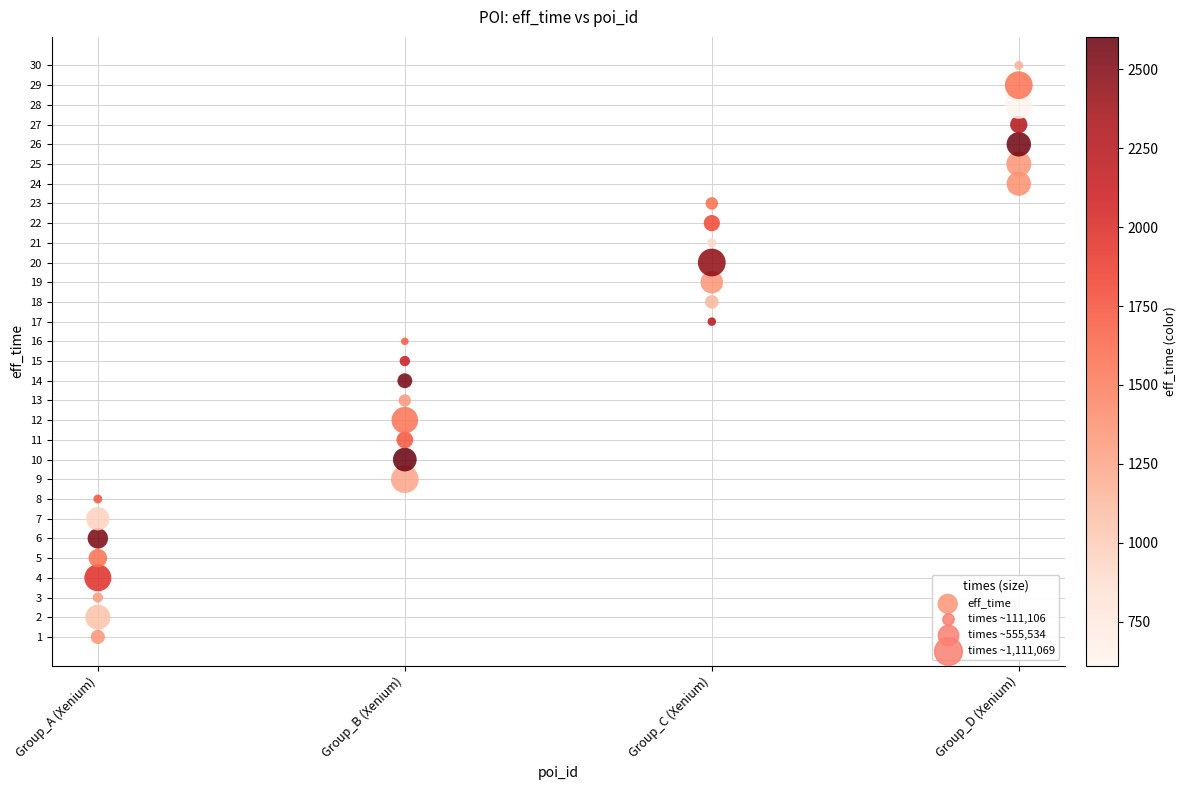

What is the range of Y values (max minus min)?

29